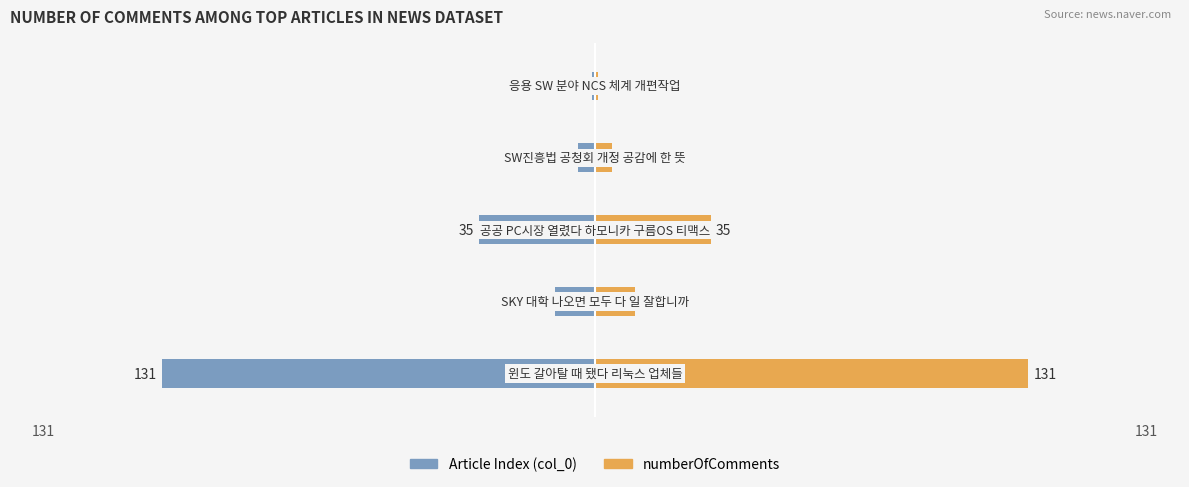

What is the average value of the Article Index (col_0) series?

-37